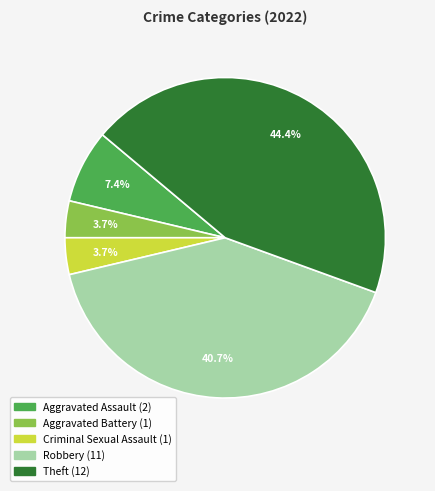

What is the ratio of the value at Robbery to the value at Aggravated Battery?

11.0